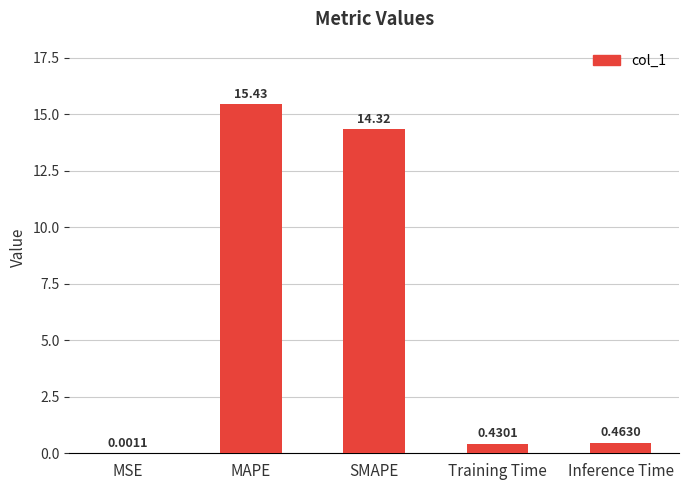

Read the value at MAPE.

15.4